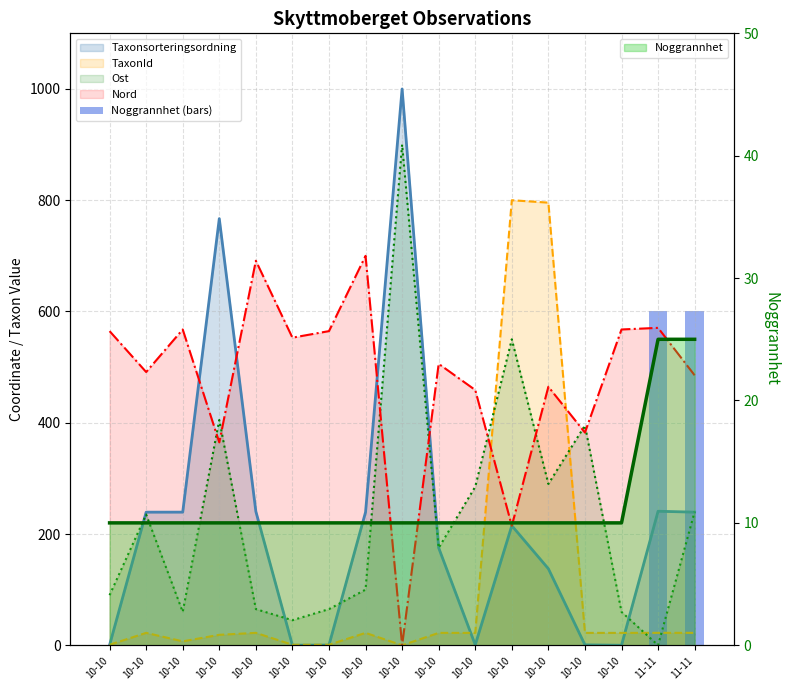

What is the label of the 8th bar from the right?

10-10